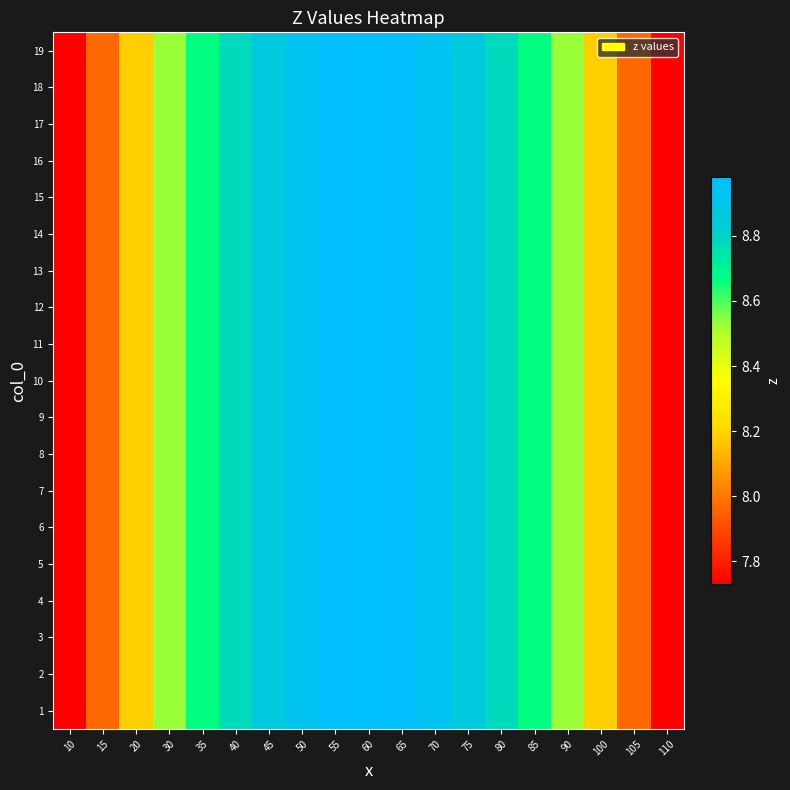

List the series in order of their peak value, highest first.

1, 2, 3, 4, 5, 6, 7, 8, 9, 10, 11, 12, 13, 14, 15, 16, 17, 18, 19